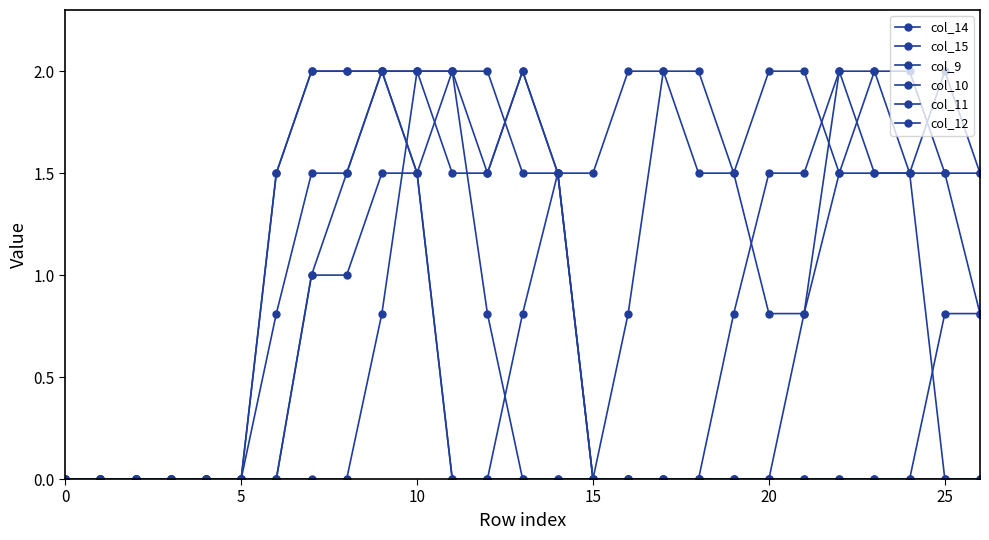

Which series has the largest total across all categories?

col_11